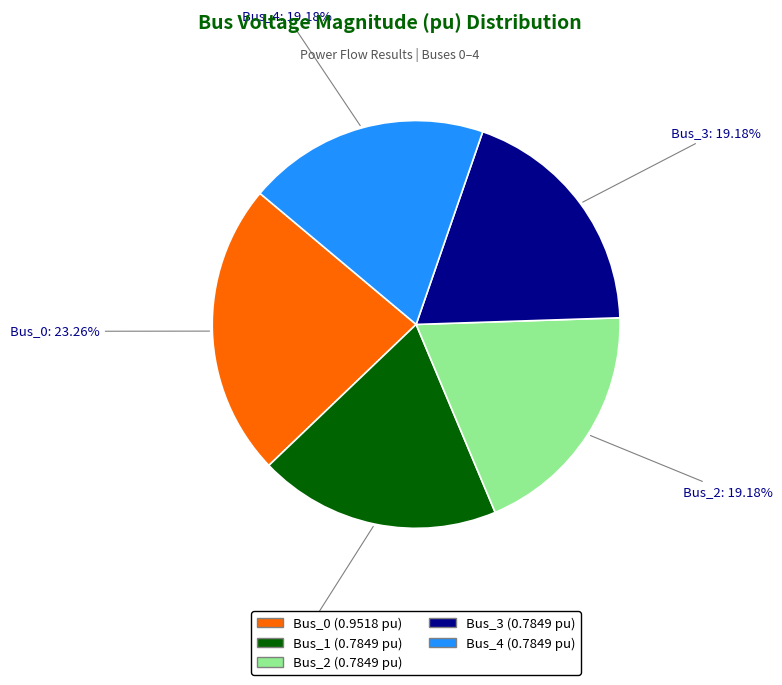

What percentage is the Bus_1 slice, to the nearest percent?

19%